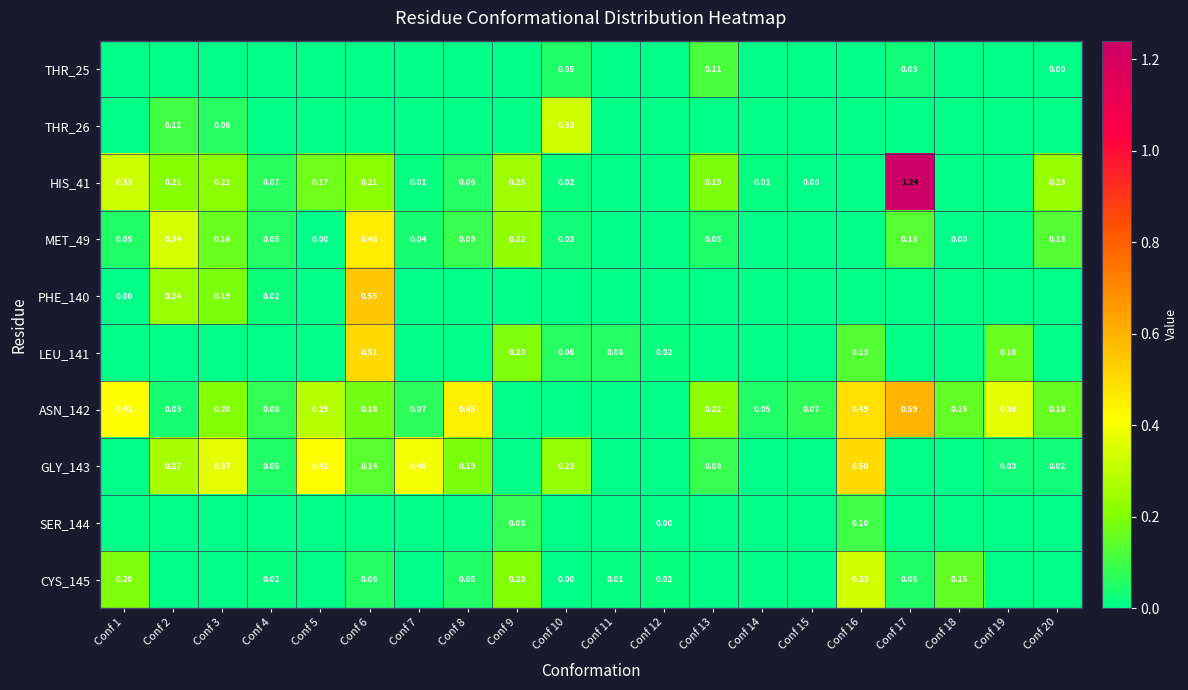

True or false: ASN_142 has a value of 0.0 at Conf 4.

False